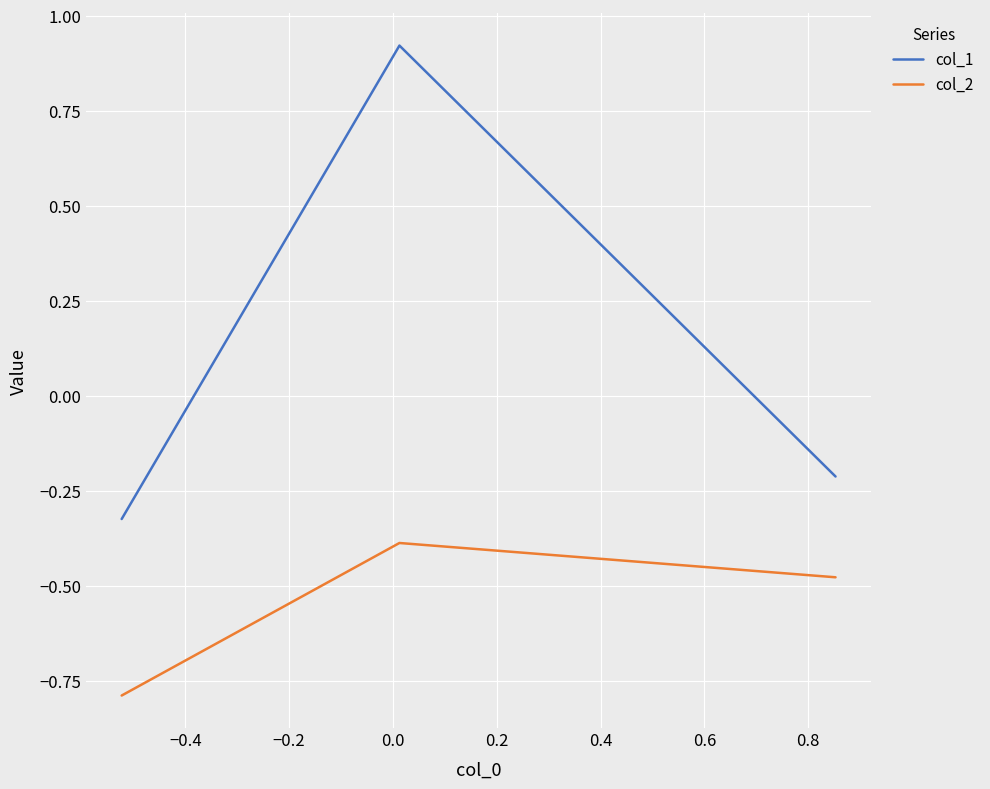

List the series in order of their overall mean, highest first.

col_1, col_2